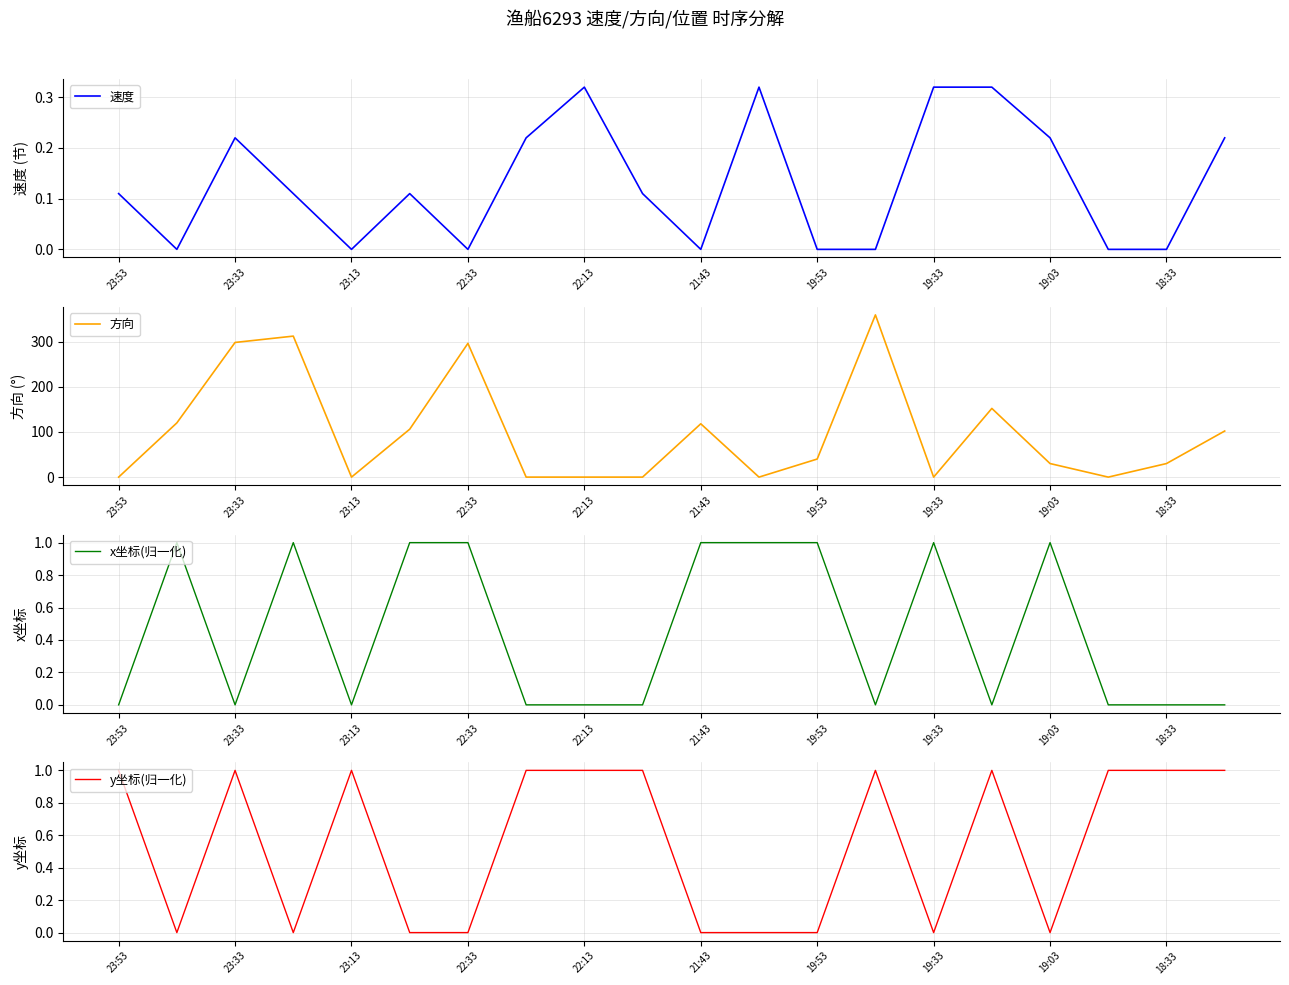

What is the difference between the second highest and second lowest values in the y坐标(归一化) series?

1.0